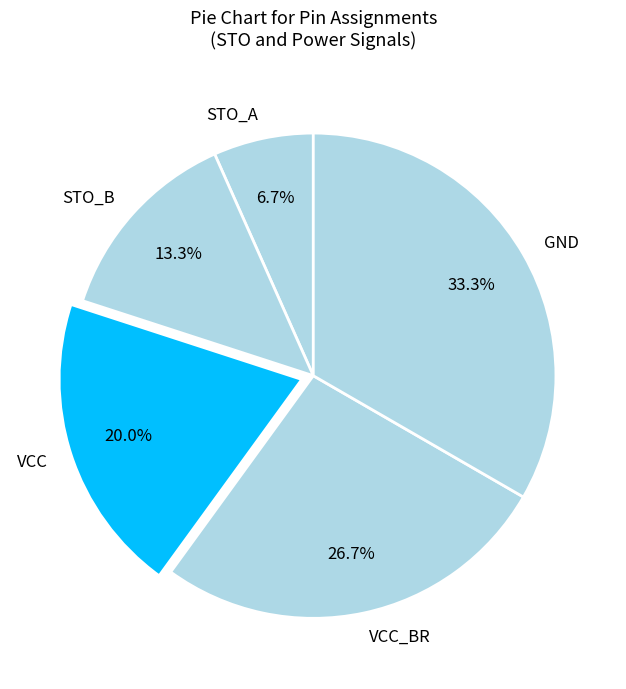

True or false: VCC accounts for 10% of the total.

False